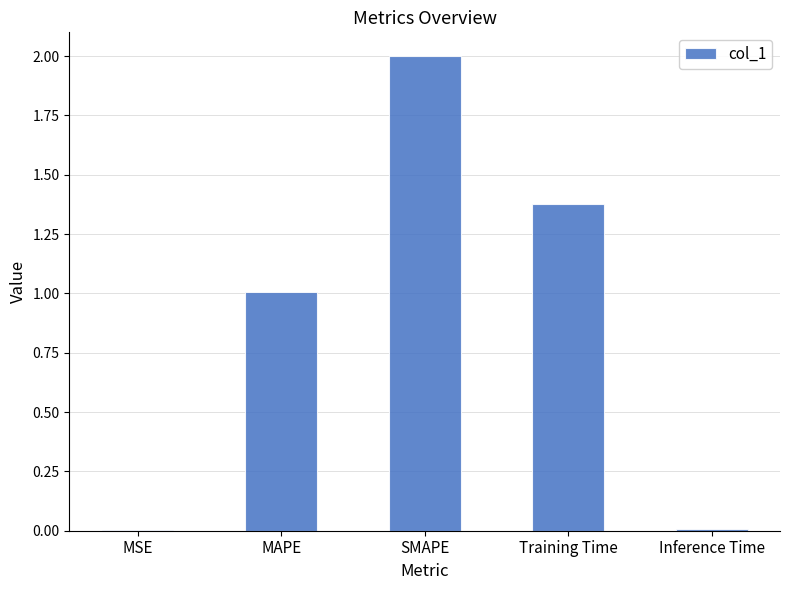

Between SMAPE and Inference Time, which is larger?

SMAPE